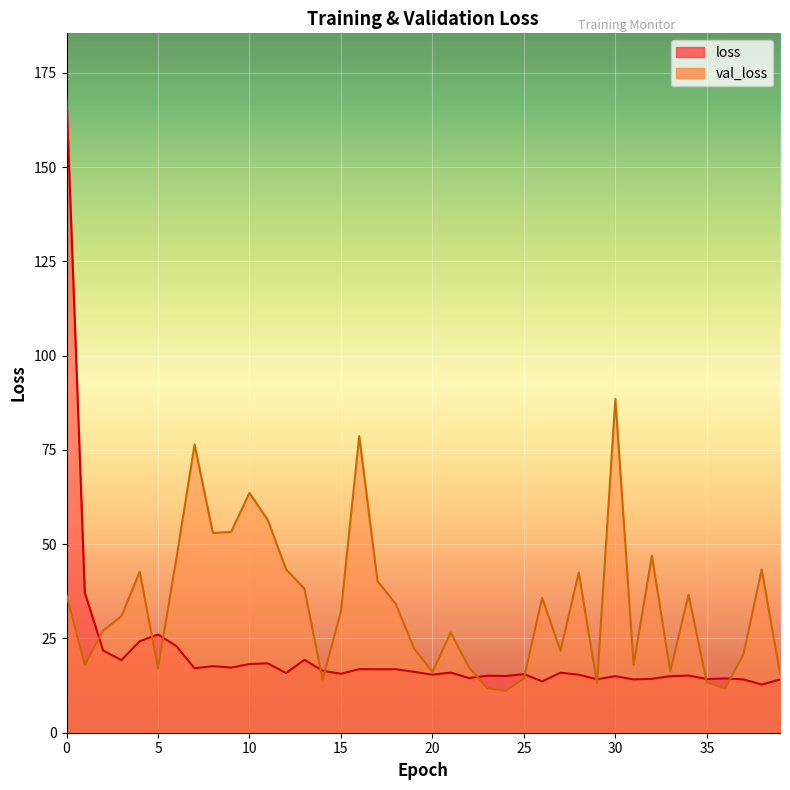

At which category does the chart reach its minimum across all series?

24